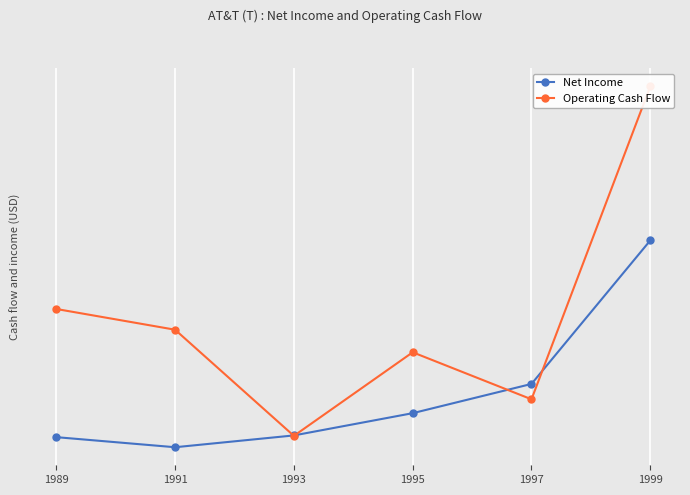

Rank the series by their average value, from highest to lowest.

Operating Cash Flow, Net Income